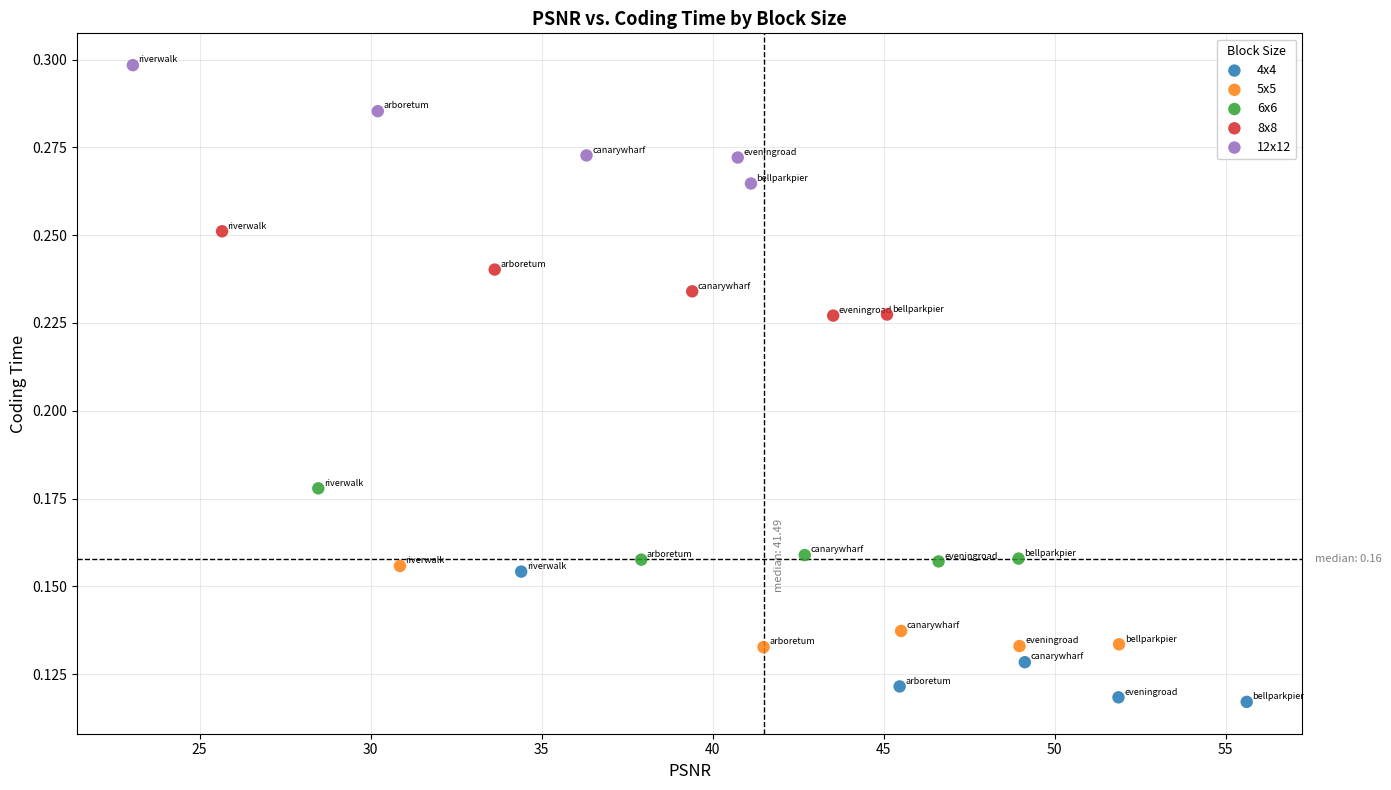

Which series reaches the minimum Y coordinate?

4x4